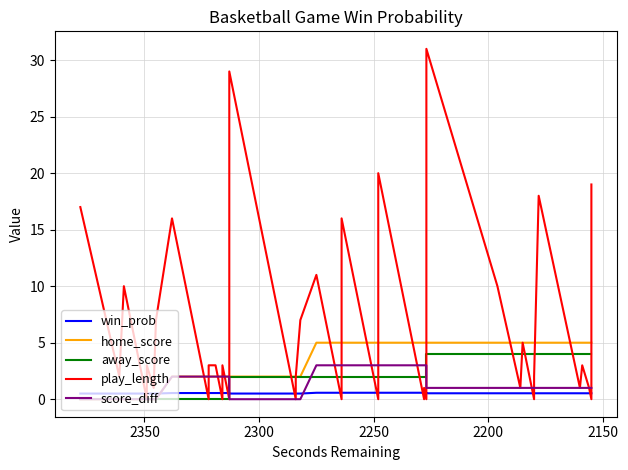

How many lines are shown in the chart?

5